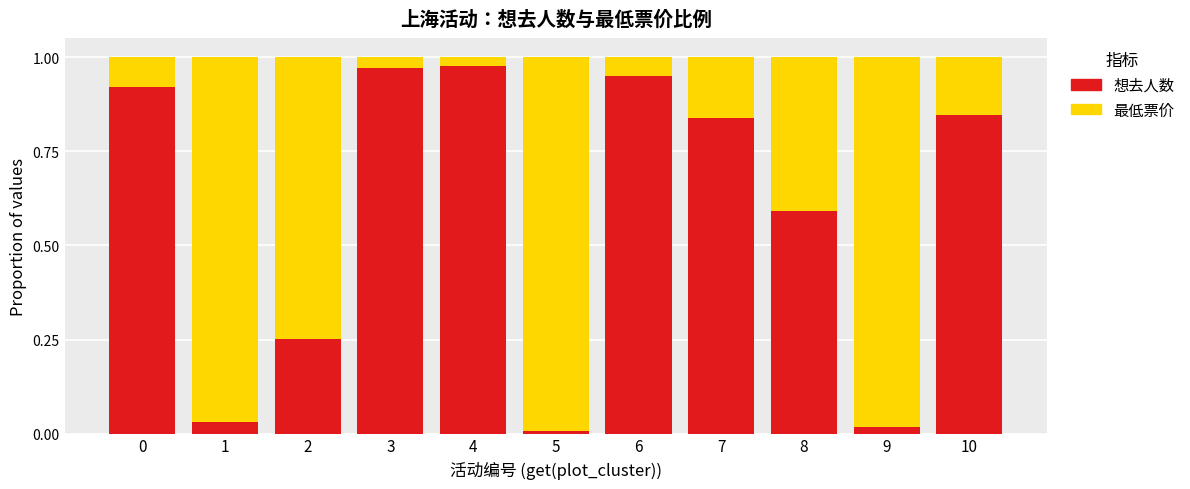

The 想去人数 series shows 1.3 at 6. True or false?

False